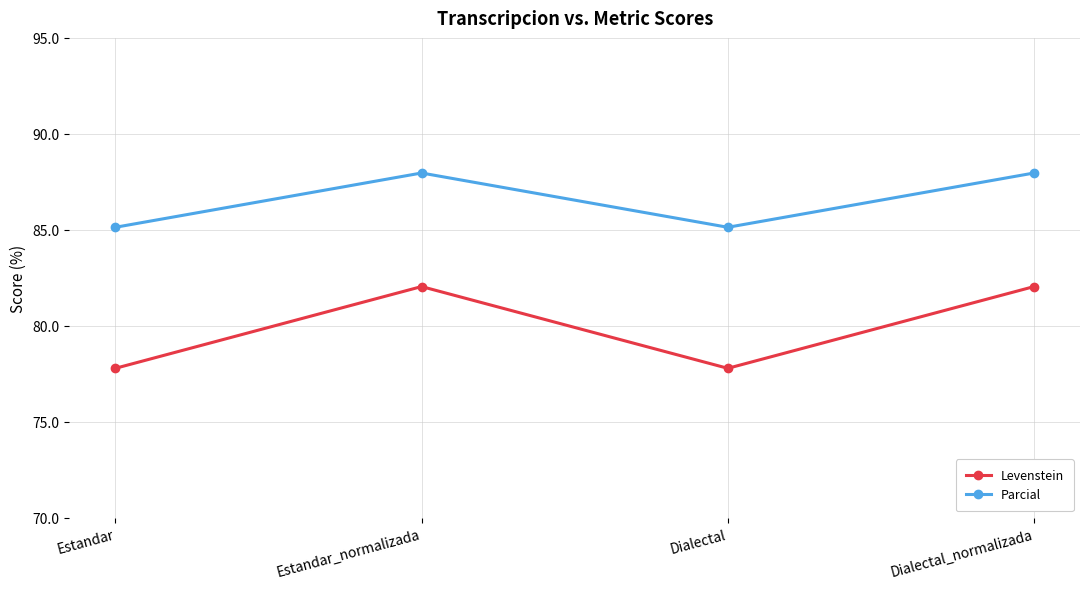

What is the maximum value for Levenstein?

82.0